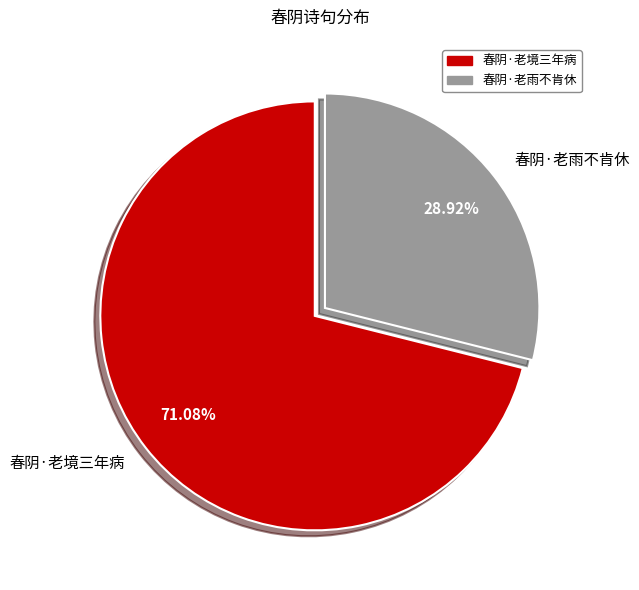

Approximately how many times larger is the value at 春阴·老雨不肯休 compared to 春阴·老境三年病?

0.4